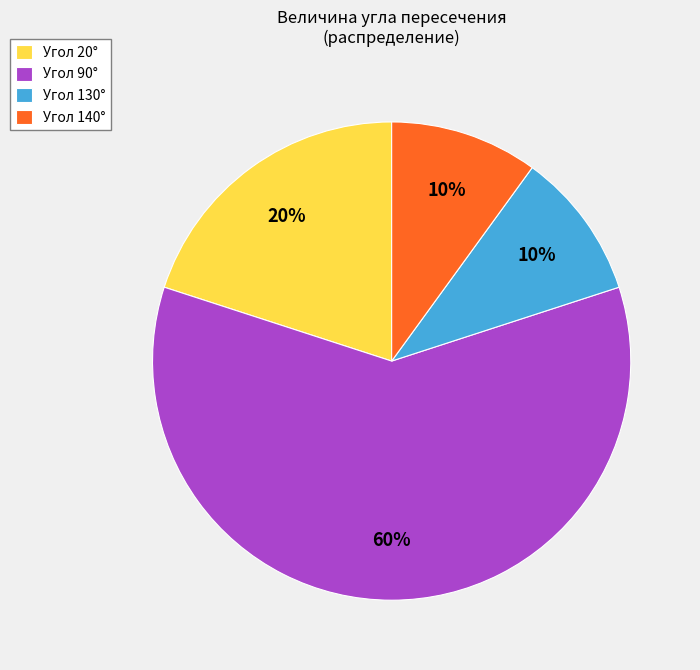

Is there any slice that represents more than half of the pie?

Yes